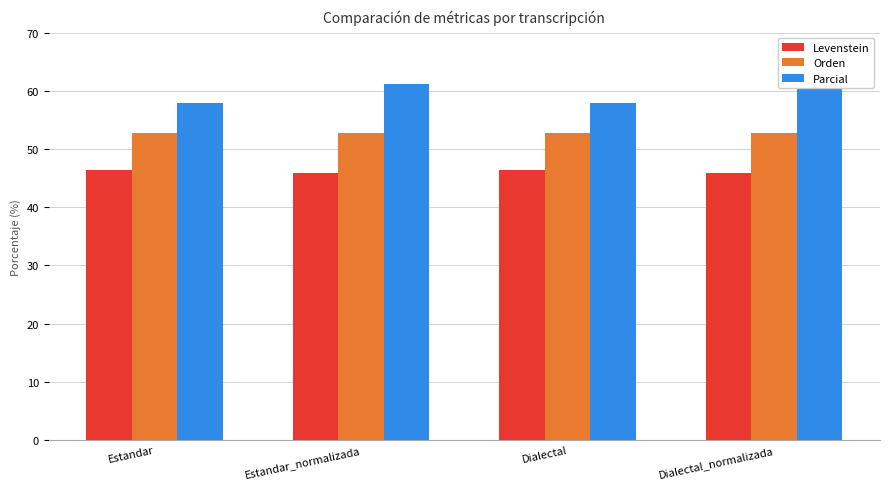

Between Estandar_normalizada and Dialectal_normalizada, which series saw the biggest shift?

Levenstein